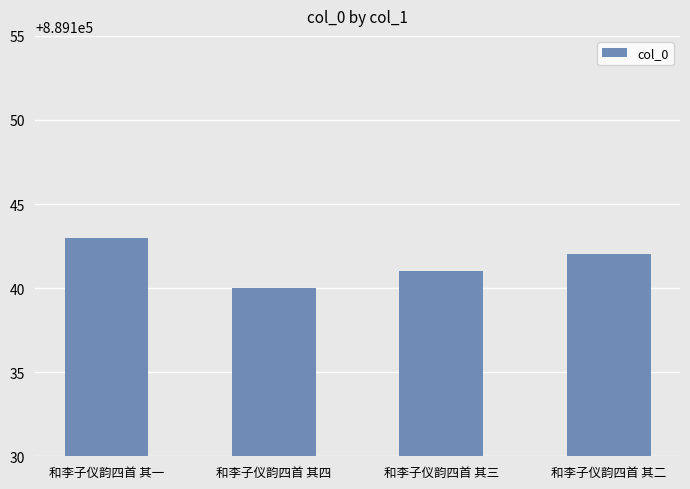

The value at 和李子仪韵四首 其三 is 342257. True or false?

False